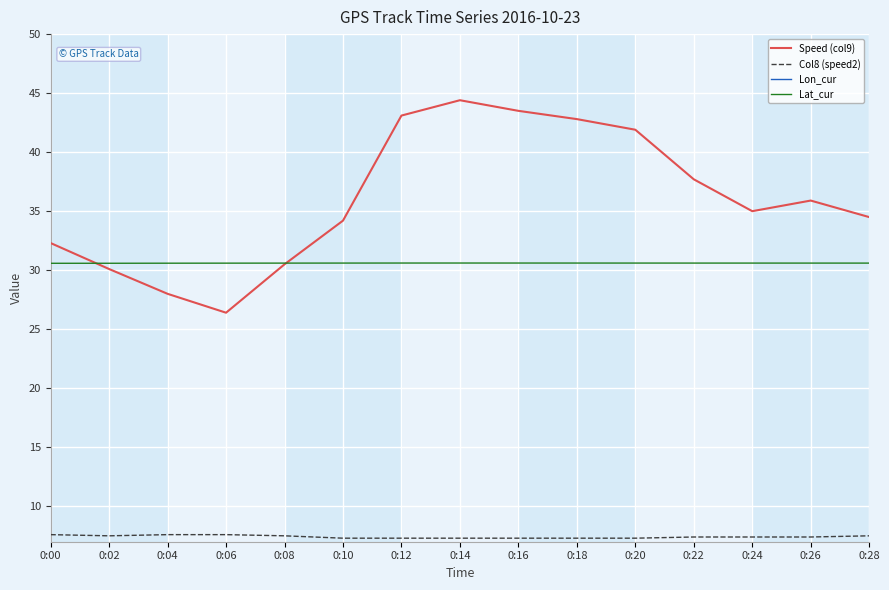

Is the value of Lon_cur at 0:04 greater than the value of Speed (col9) at 0:24?

Yes